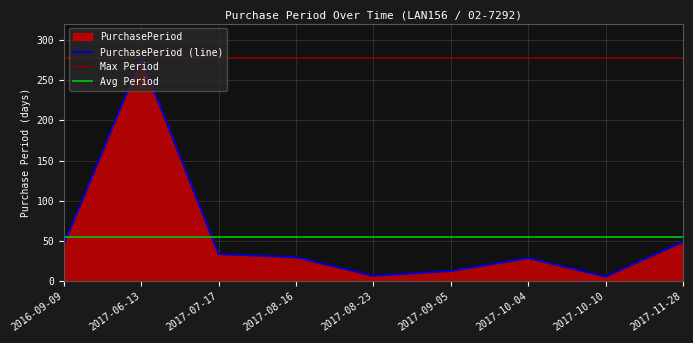

What is the difference between the values at 2017-10-10 and 2017-09-05?

7